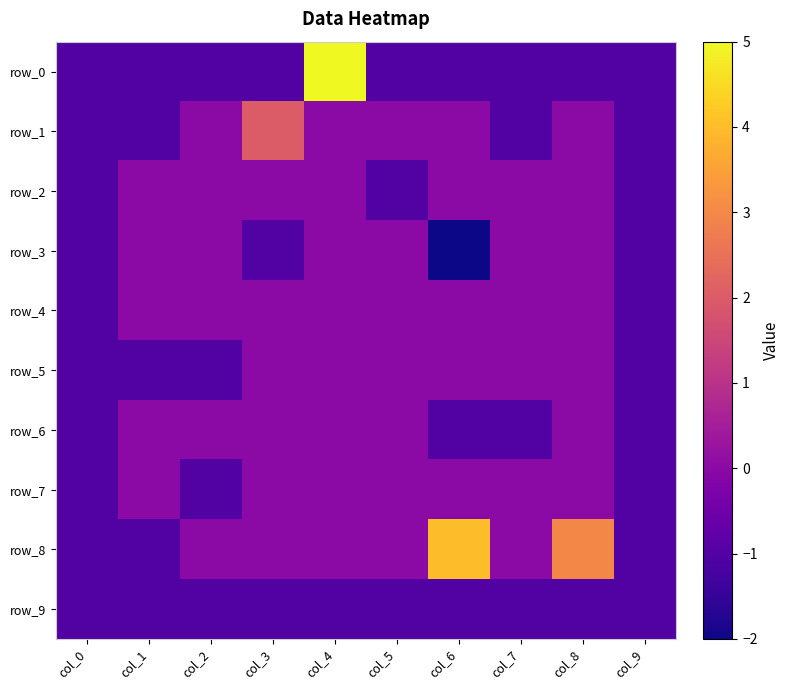

Which series has the largest total across all categories?

row_8